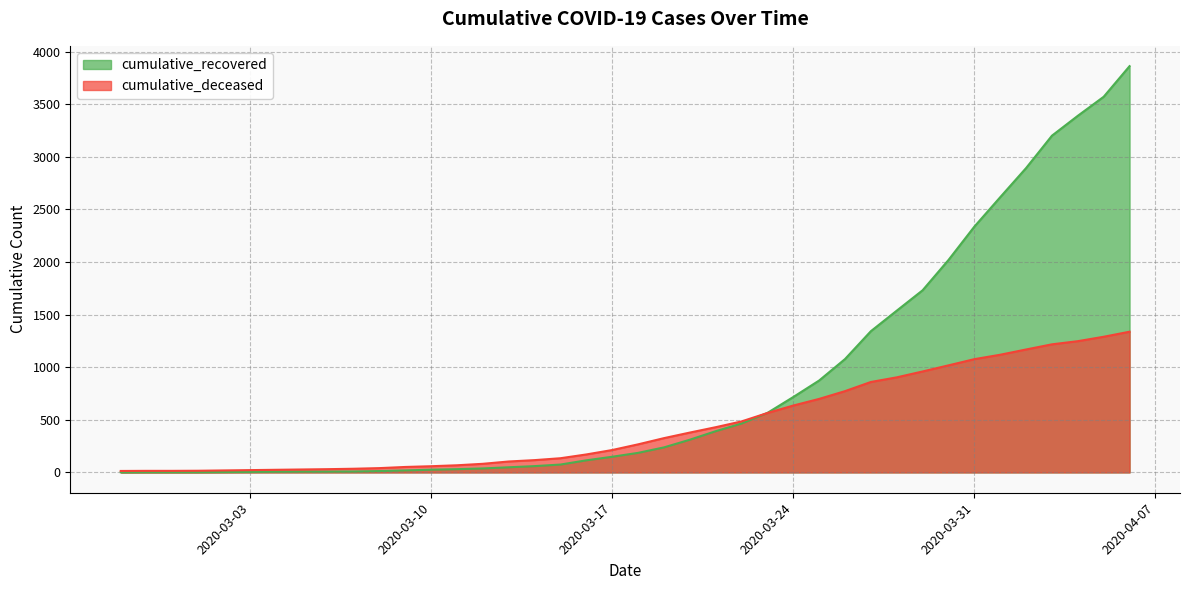

Is the value of cumulative_deceased at 2020-03-02 greater than the value of cumulative_recovered at 2020-03-03?

Yes